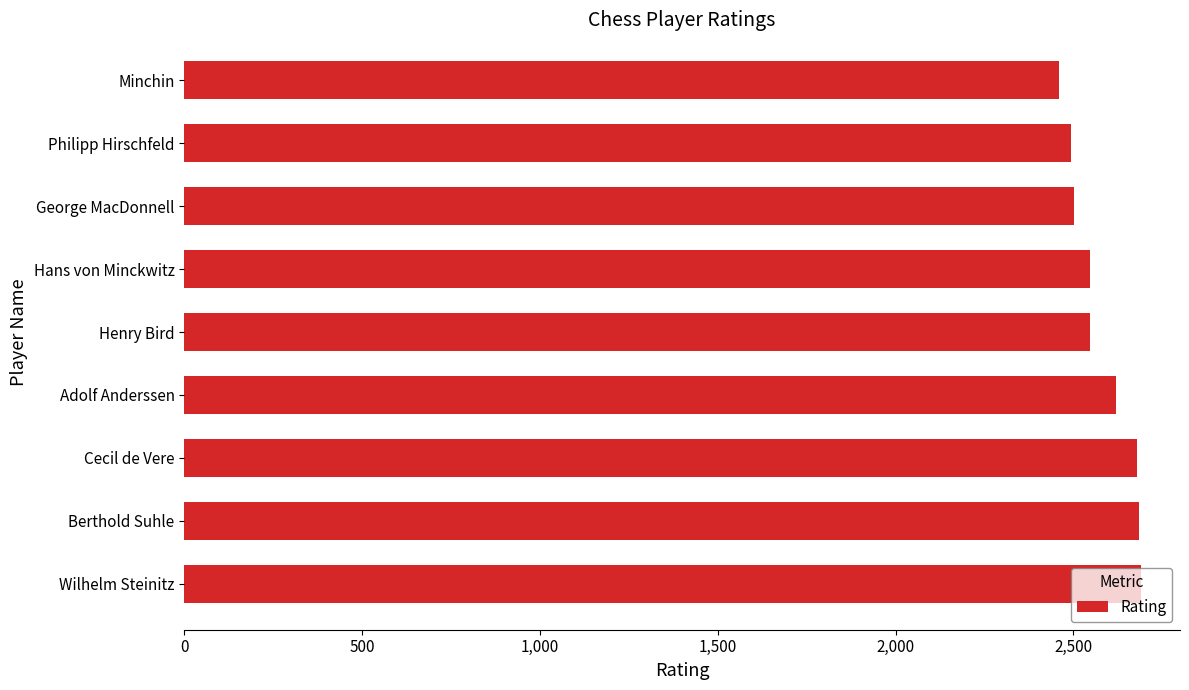

What is the difference between the maximum and minimum values?

228